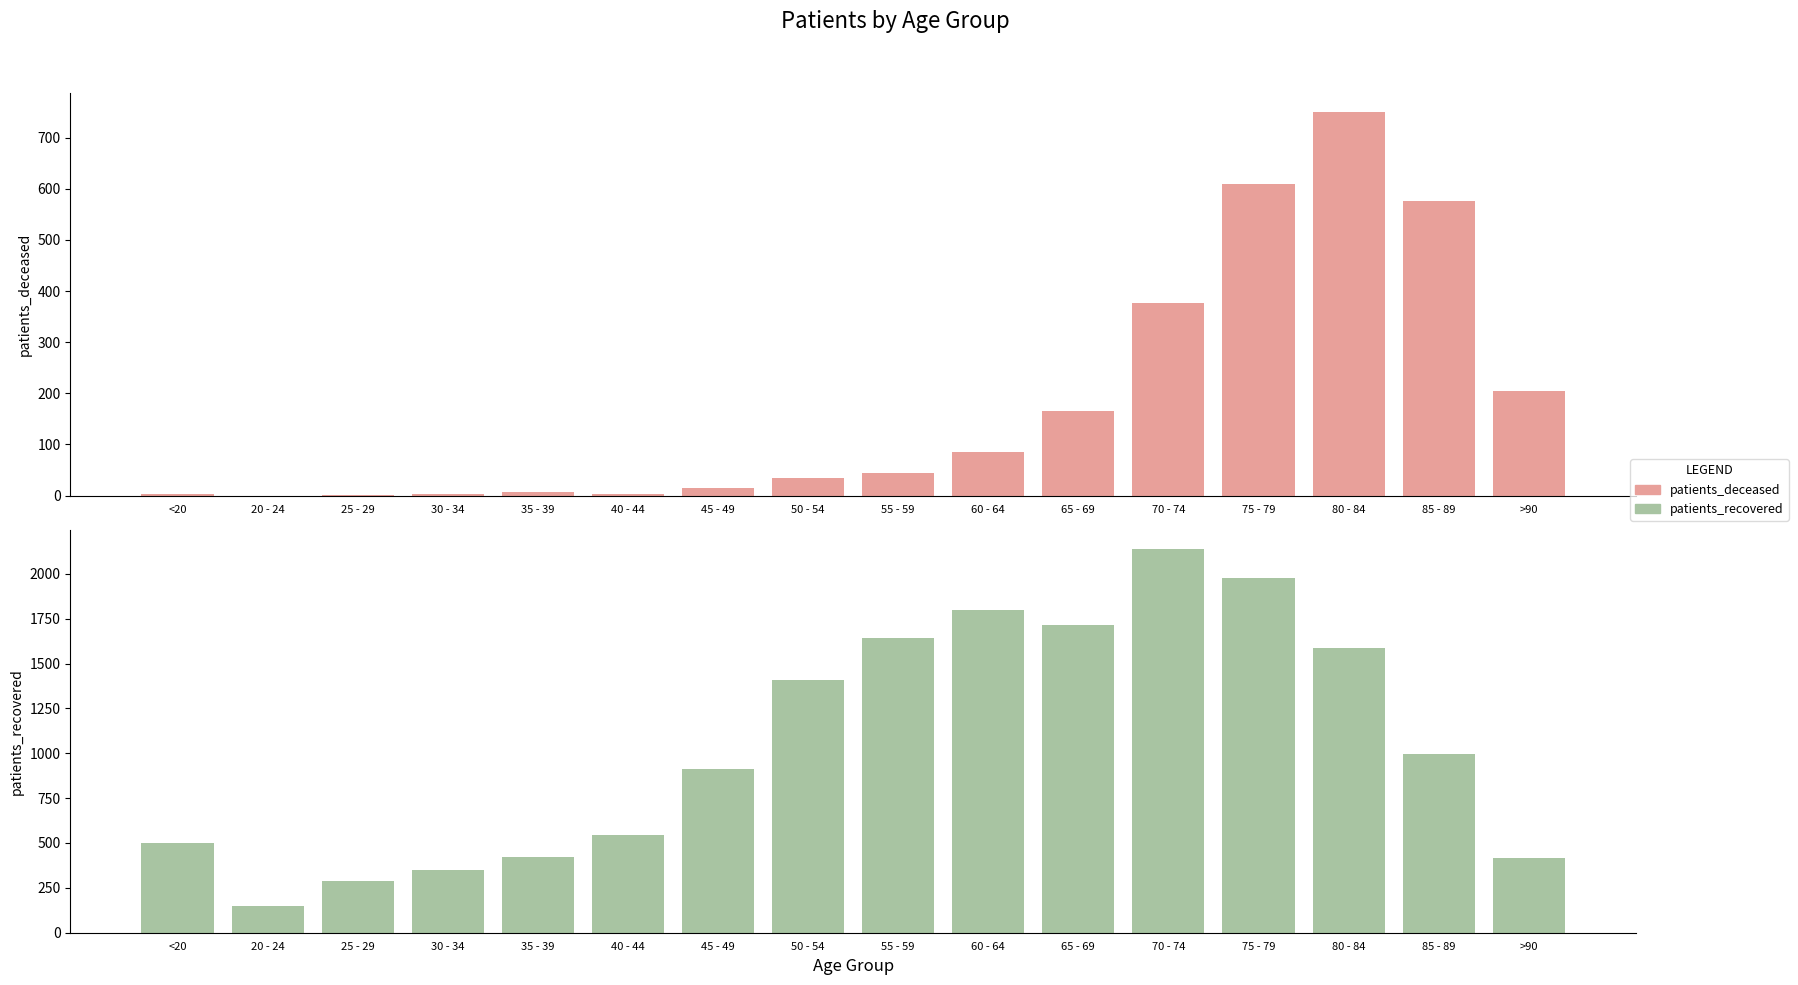

How many groups of bars are there?

16